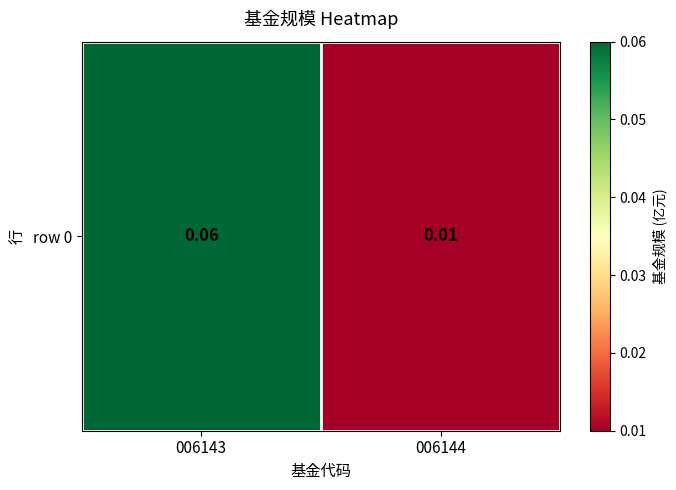

How many values are between 0 and 1?

2